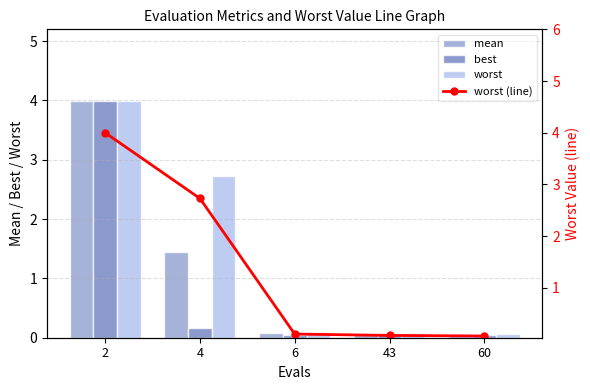

What is the difference between the highest and lowest values at 6?

0.1